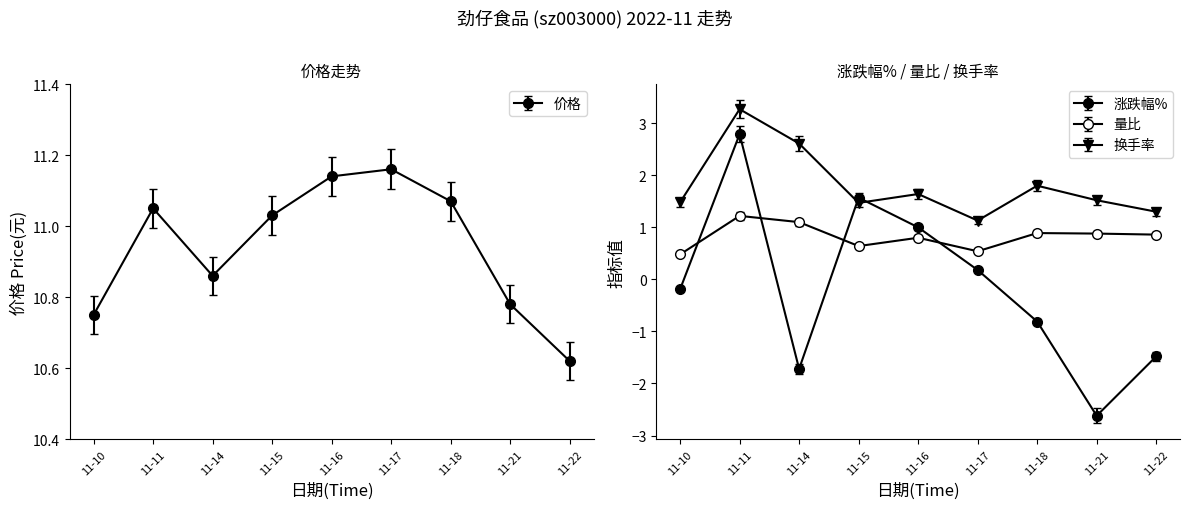

Read the 量比 value at 11-18.

0.9